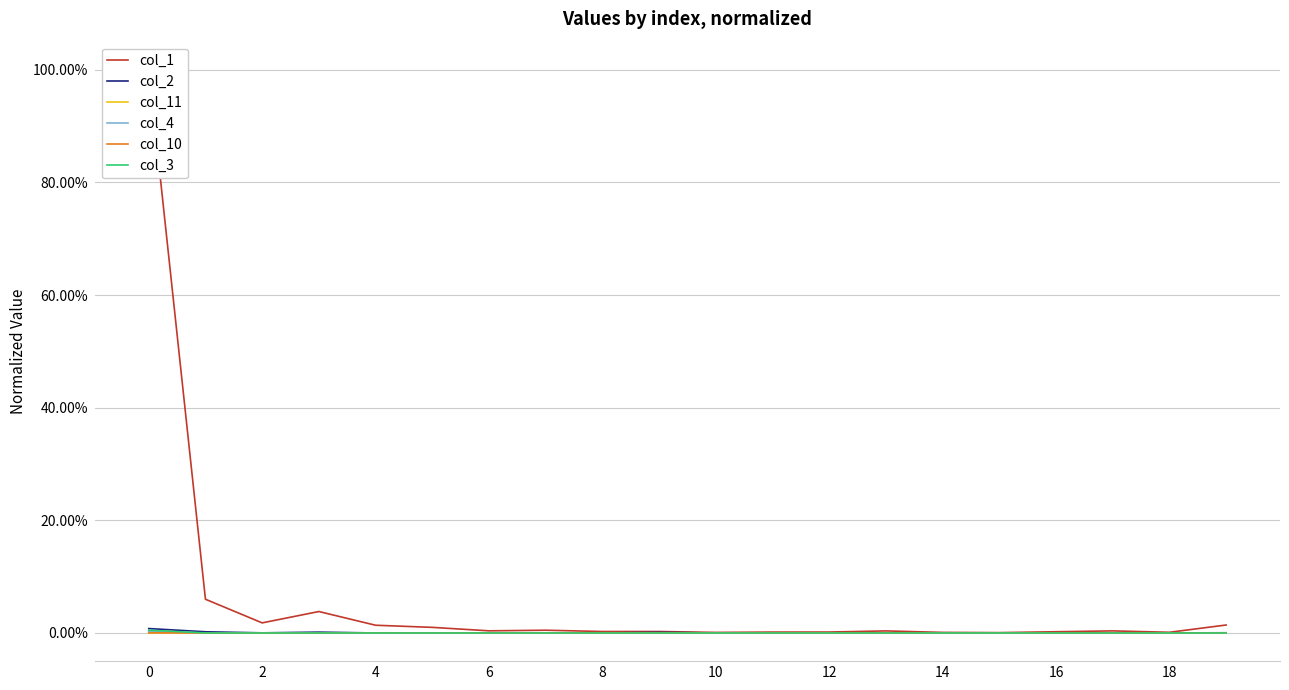

Which series has the widest spread of values?

col_1